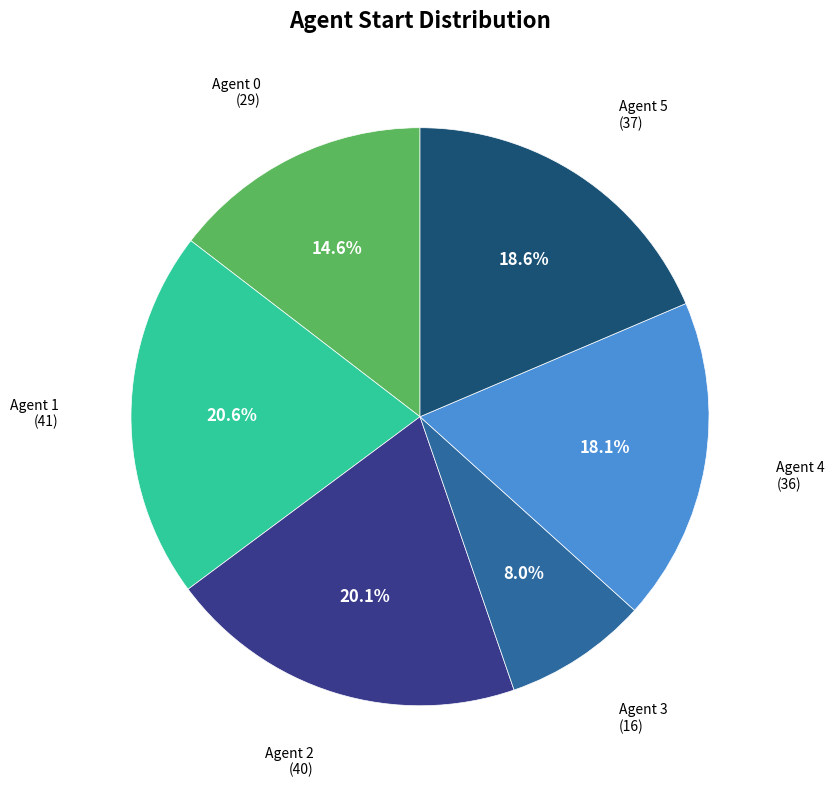

Is there a majority slice in this chart?

No